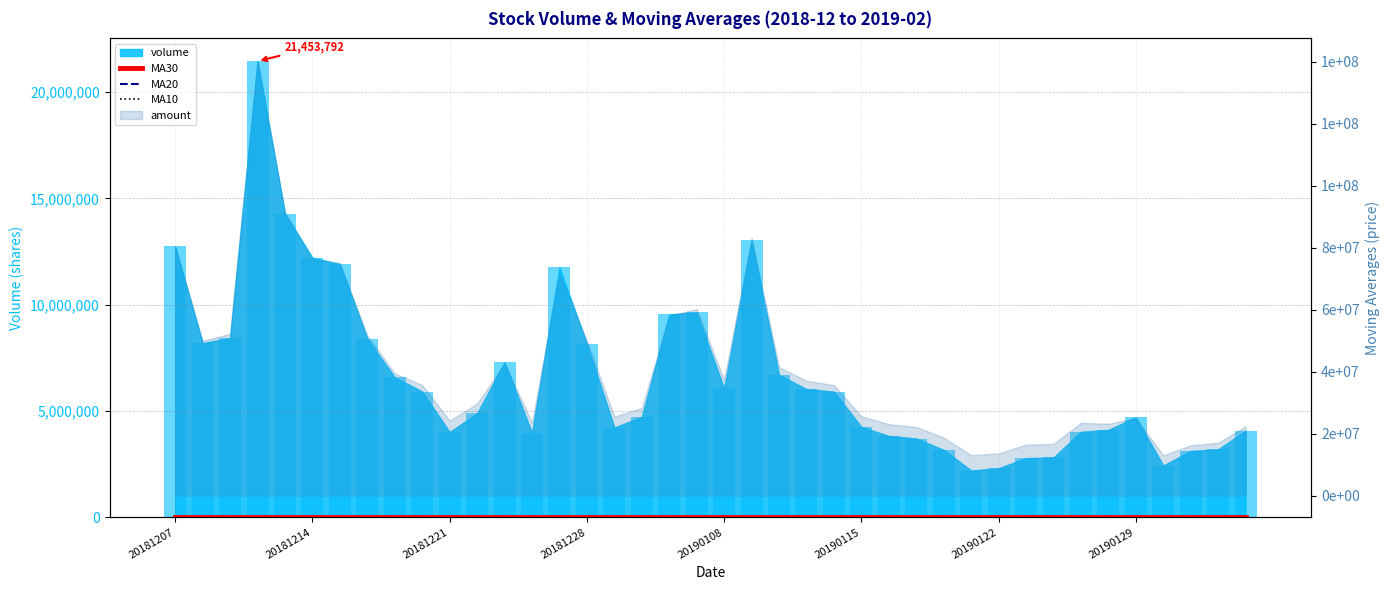

The value of MA30 at 24 is 4.8. True or false?

True